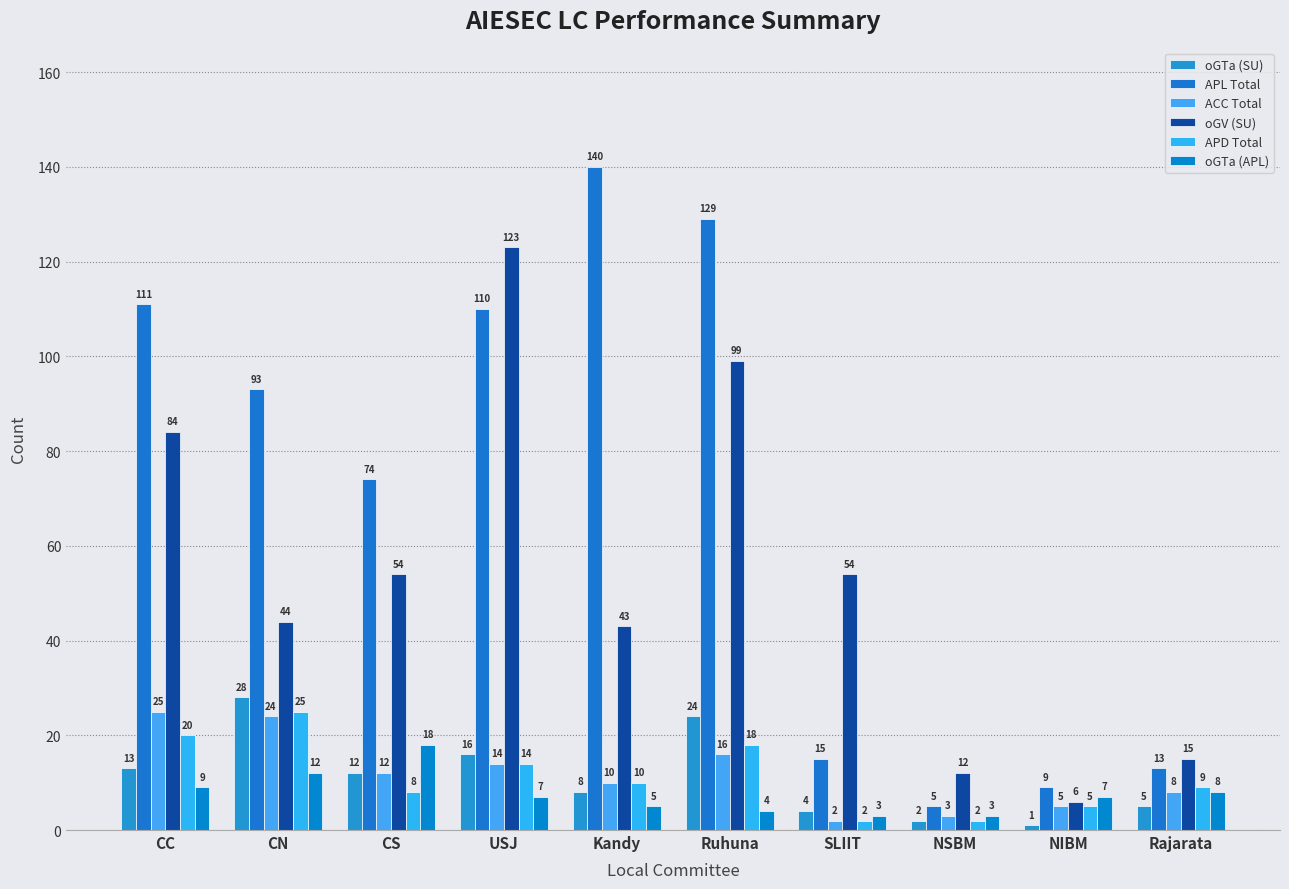

At which label is APD Total closest to 13?

USJ